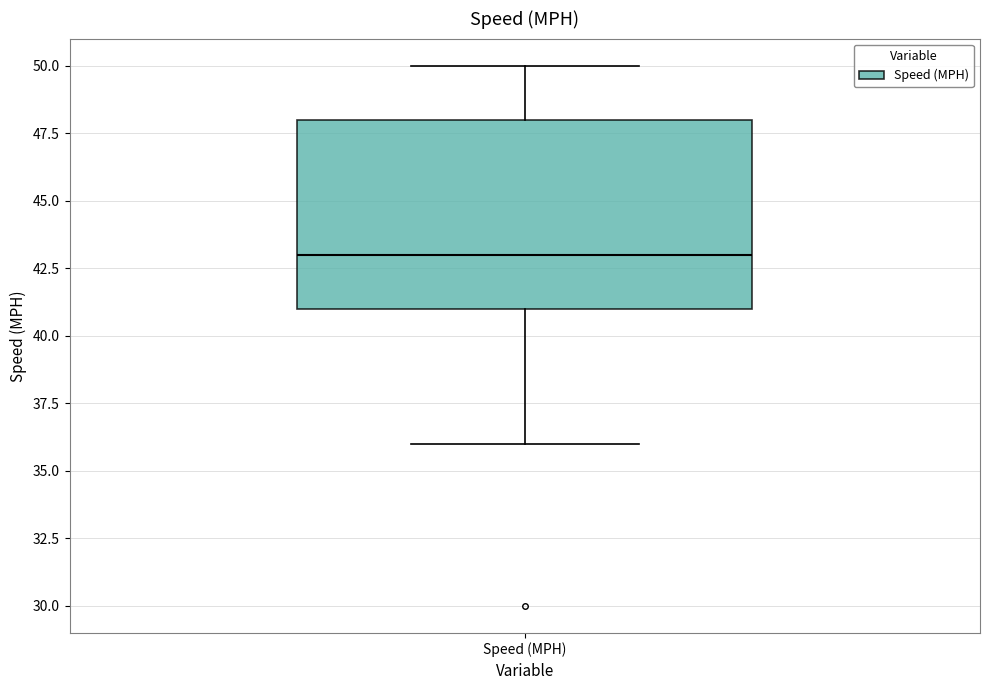

Transcribe this box plot: give where the median line is, the range the box spans, and where the two whiskers end, as read against the y-axis. The values are not printed on the chart, so give them approximately, as read against the axis.

median 43, box 41 to 48, whiskers 36 to 50